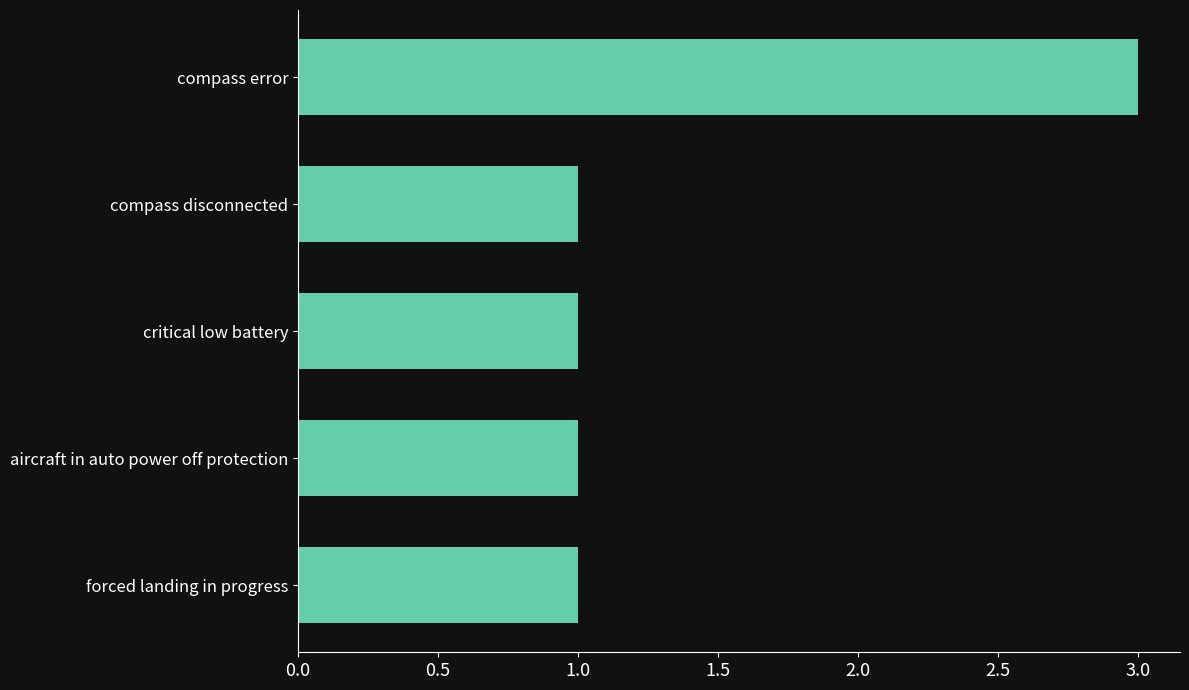

The chart shows a value of 1 at compass disconnected. True or false?

True